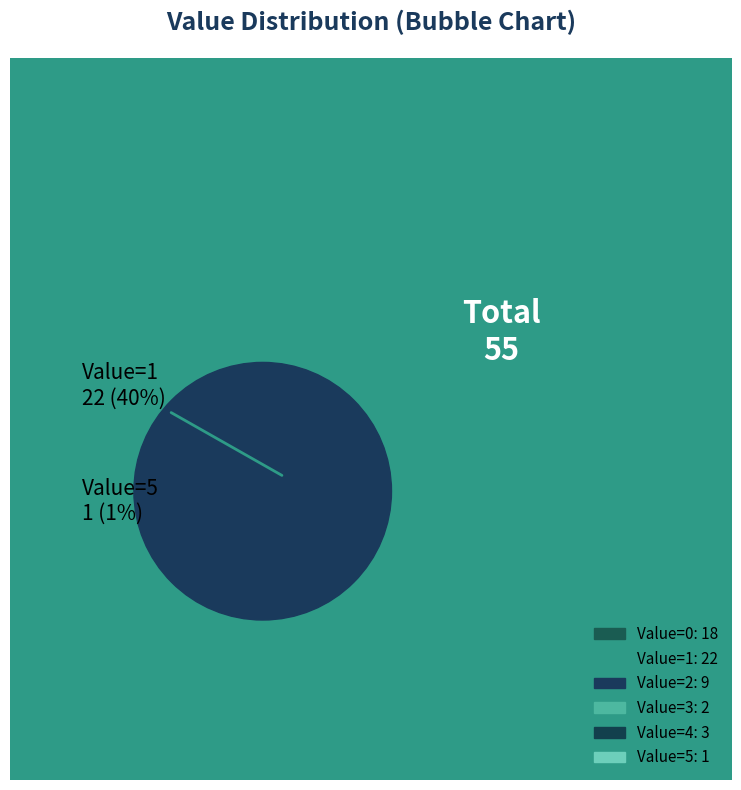

How many segments does this pie chart have?

6